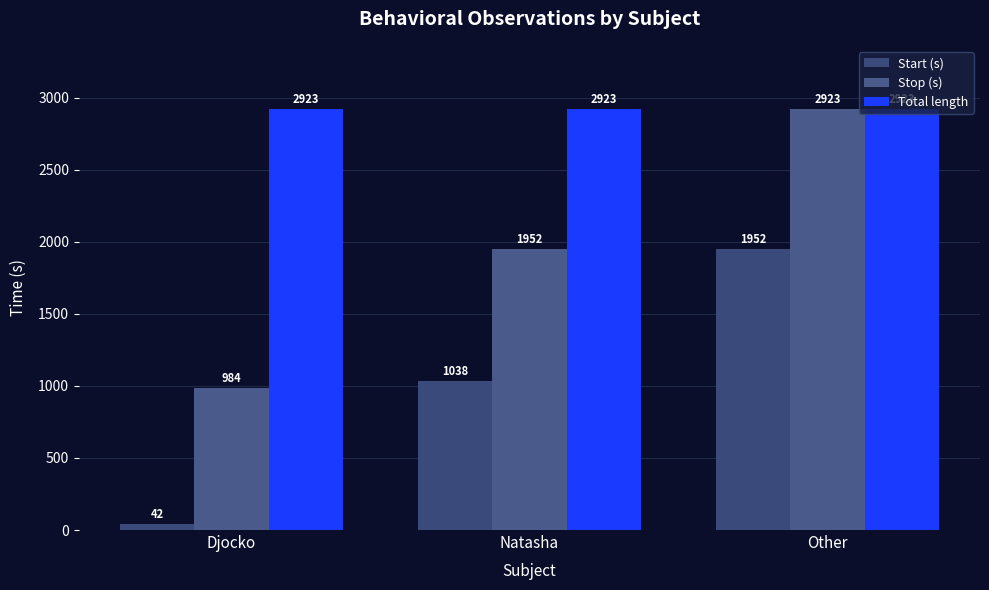

The value of Total length at Other is 2922.5. True or false?

True